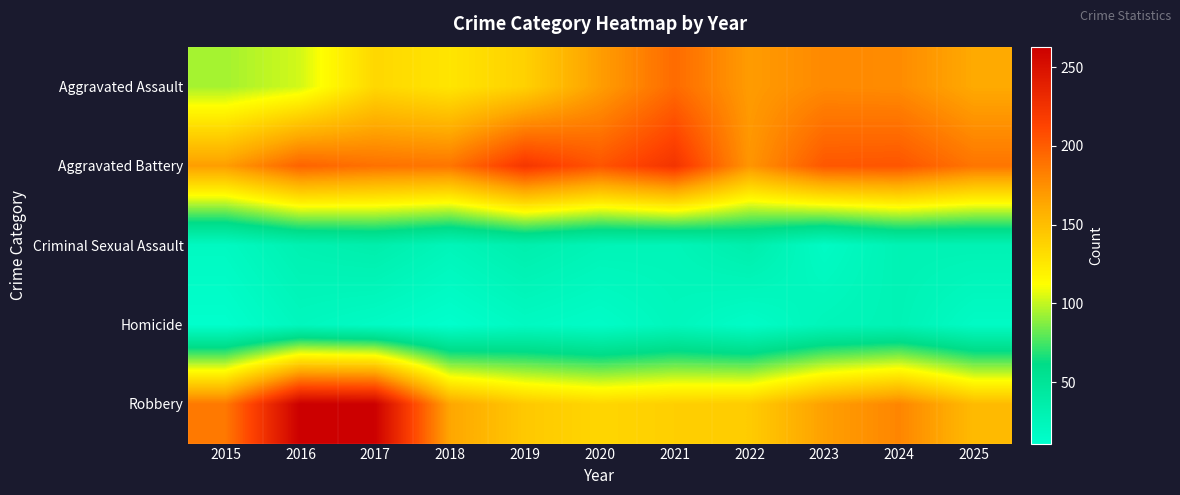

At which category is the sum across all series the highest?

2017